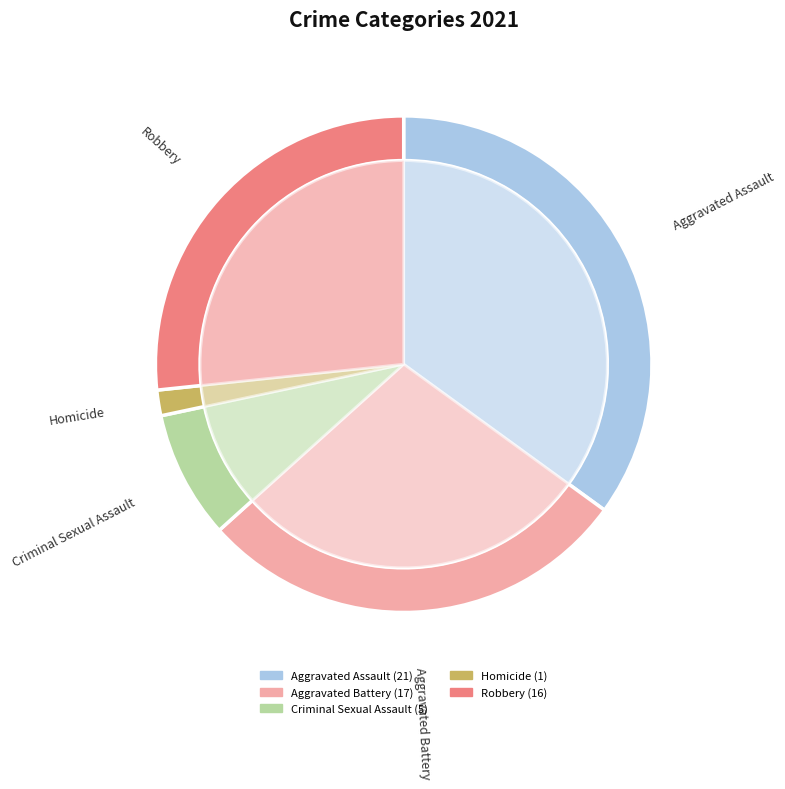

Does Homicide account for over 50% of the chart?

No